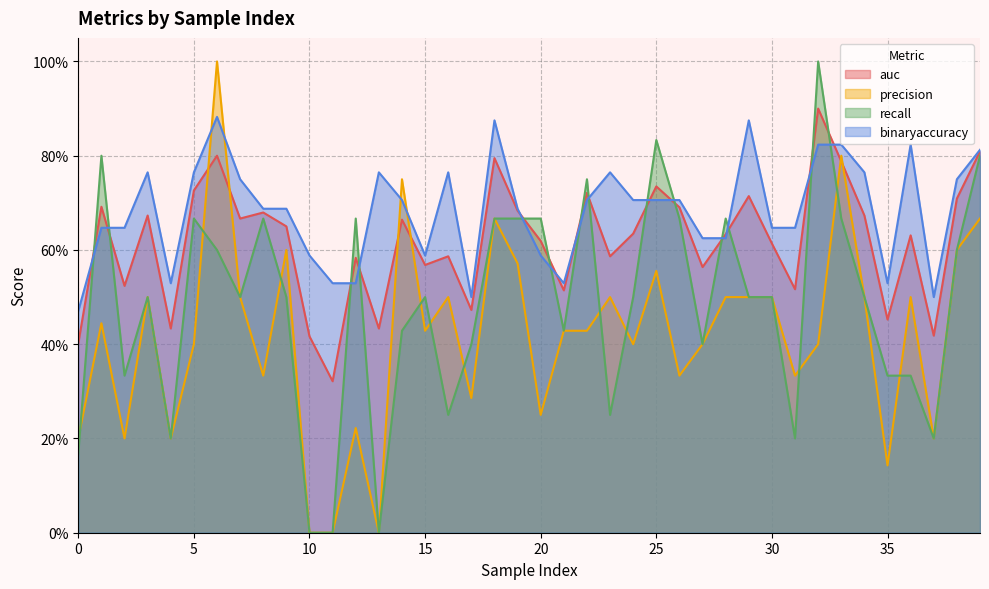

What is the average value of the binaryaccuracy series?

0.7